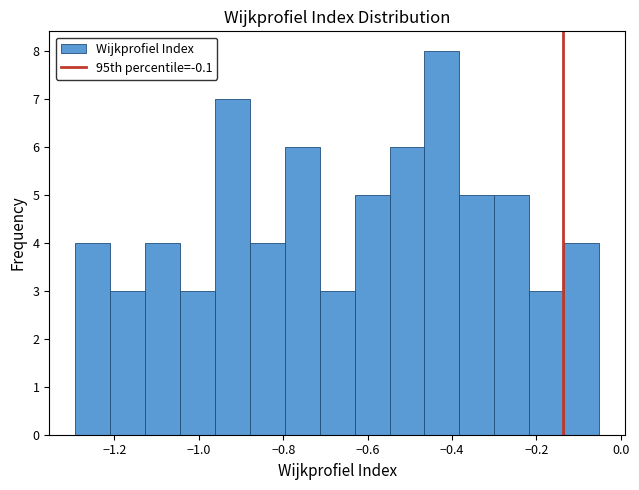

What is the height of the bar covering -0.96 to -0.88 on the x-axis? Neither the bar edges nor the heights are printed on the chart, so give them approximately, as read against the axes.

7